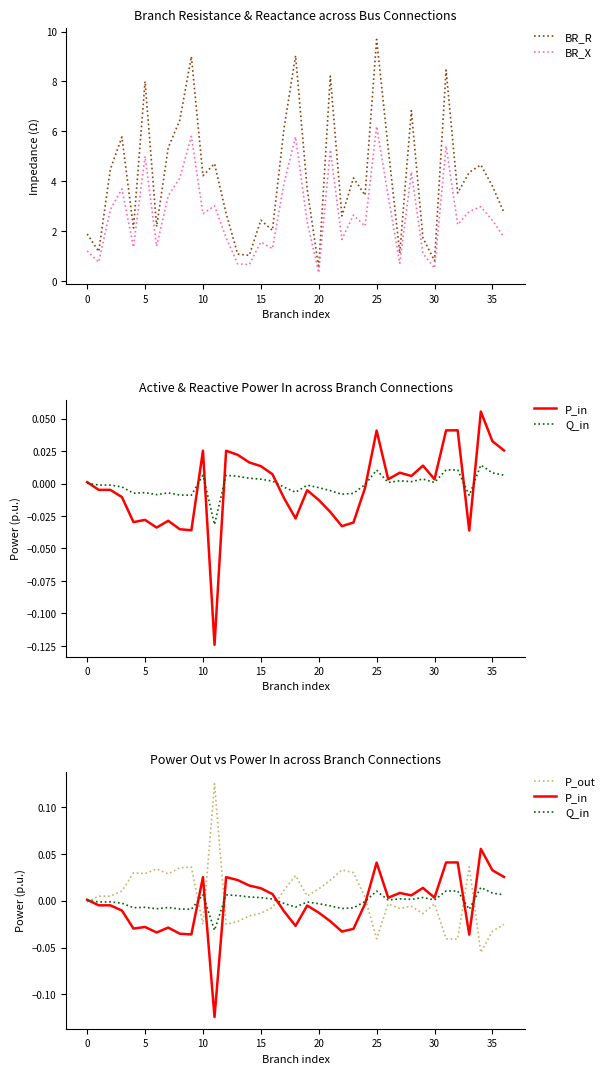

What is the highest value of the BR_X series?

6.2